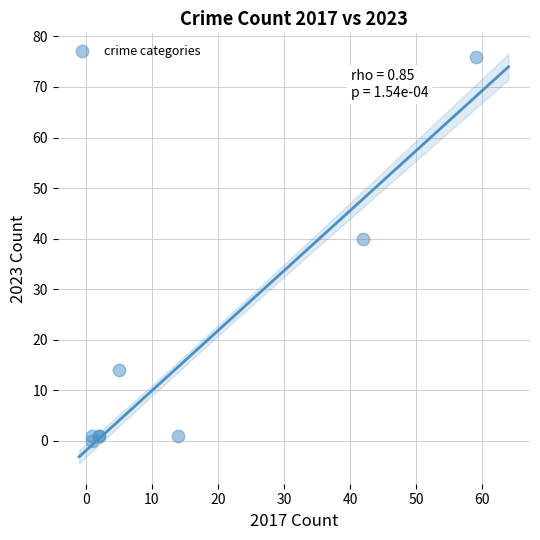

What Y value in the scatter plot is closest to 38?

40